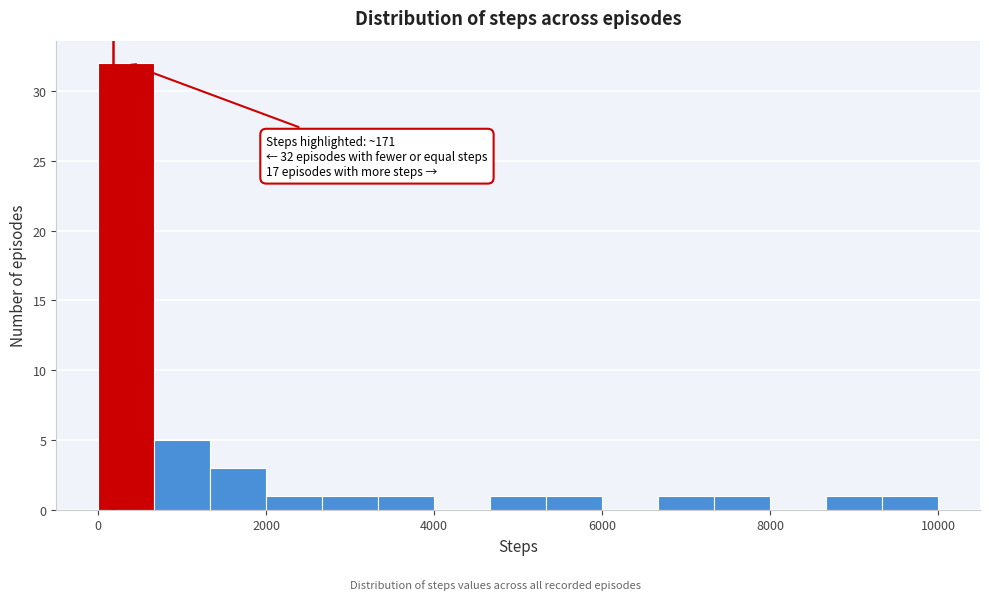

Read against the x-axis, roughly where is the centre of the tallest bar?

400